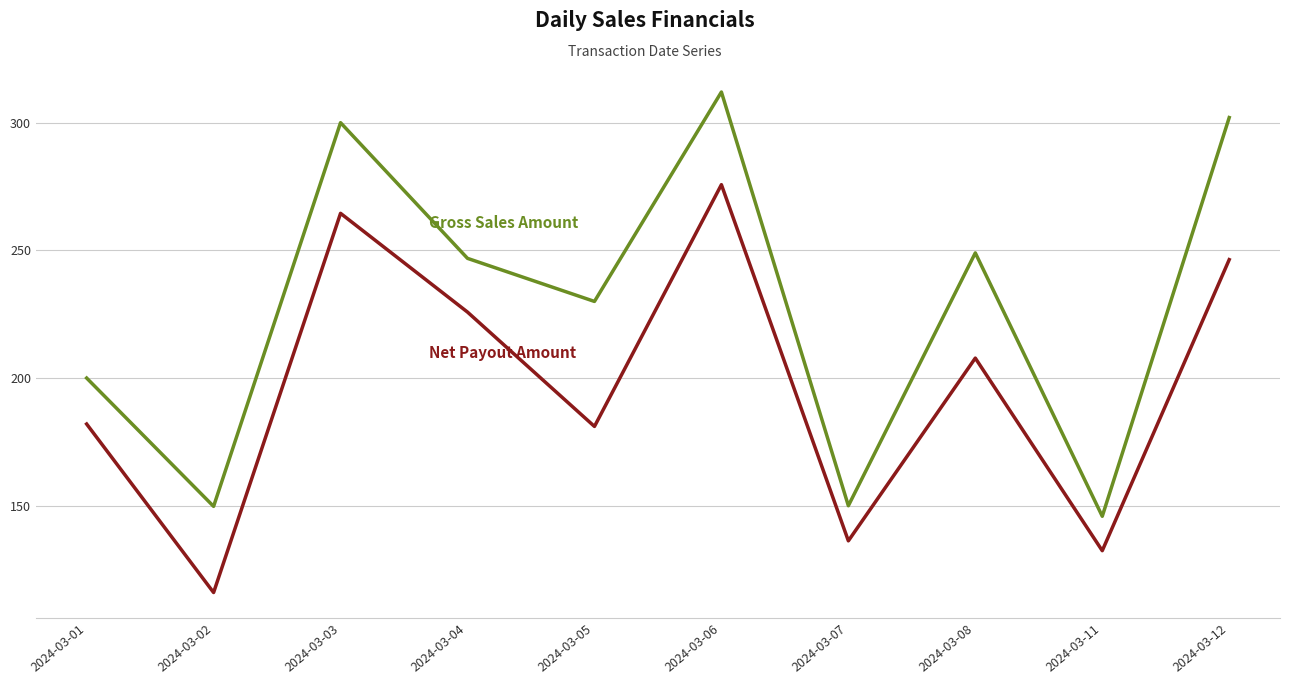

Which category has the lowest value across all series?

2024-03-02